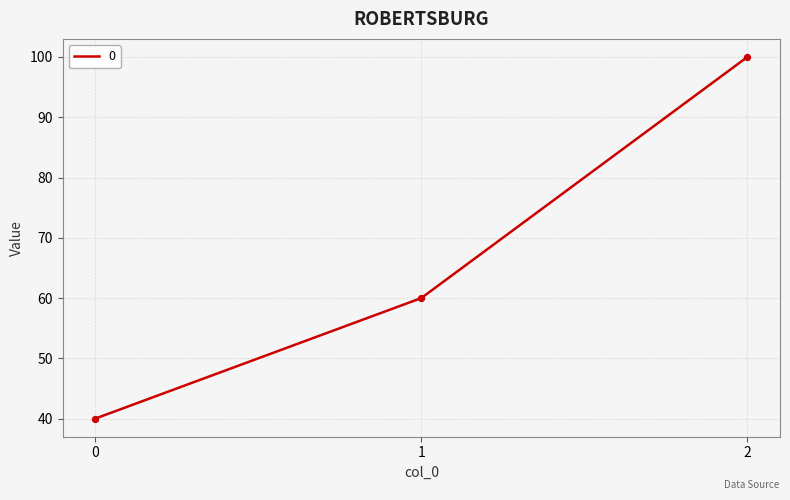

Approximately how many times larger is the value at 0 compared to 2?

0.4